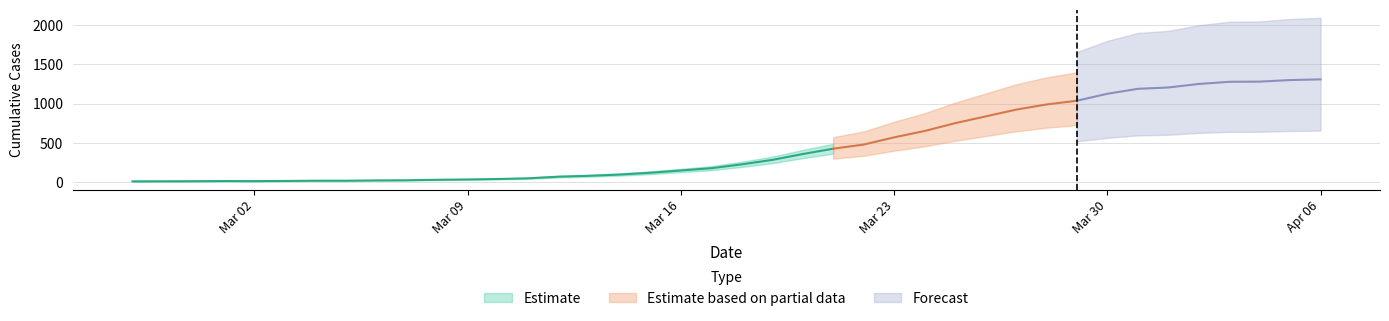

Which has a higher value, 2020-03-23 or 2020-03-13?

2020-03-23